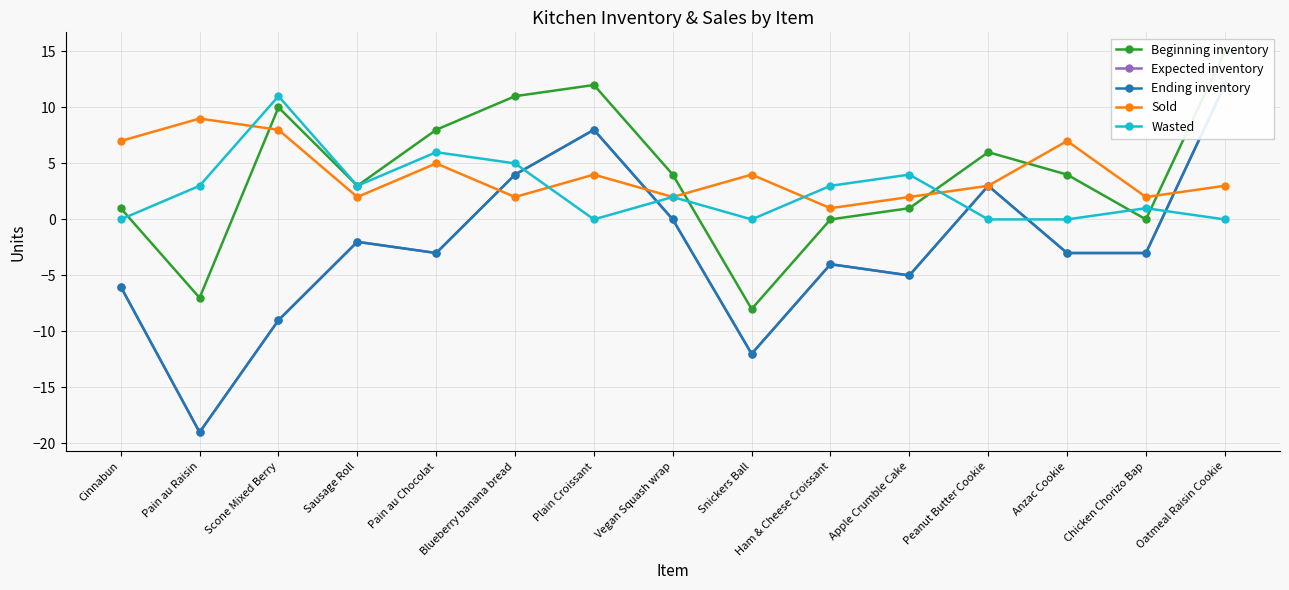

How many lines are shown in the chart?

5